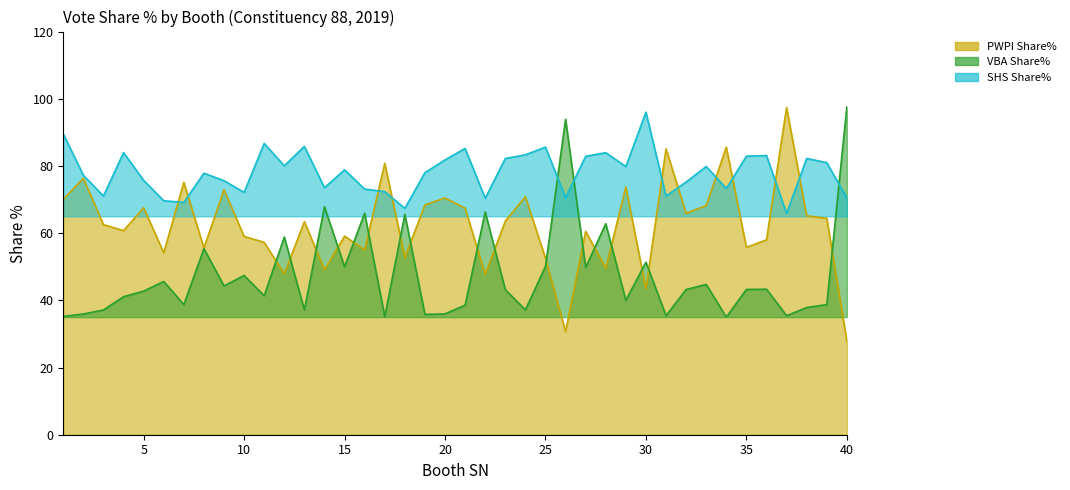

What are all the series names shown in the legend?

PWPI Share%, VBA Share%, SHS Share%